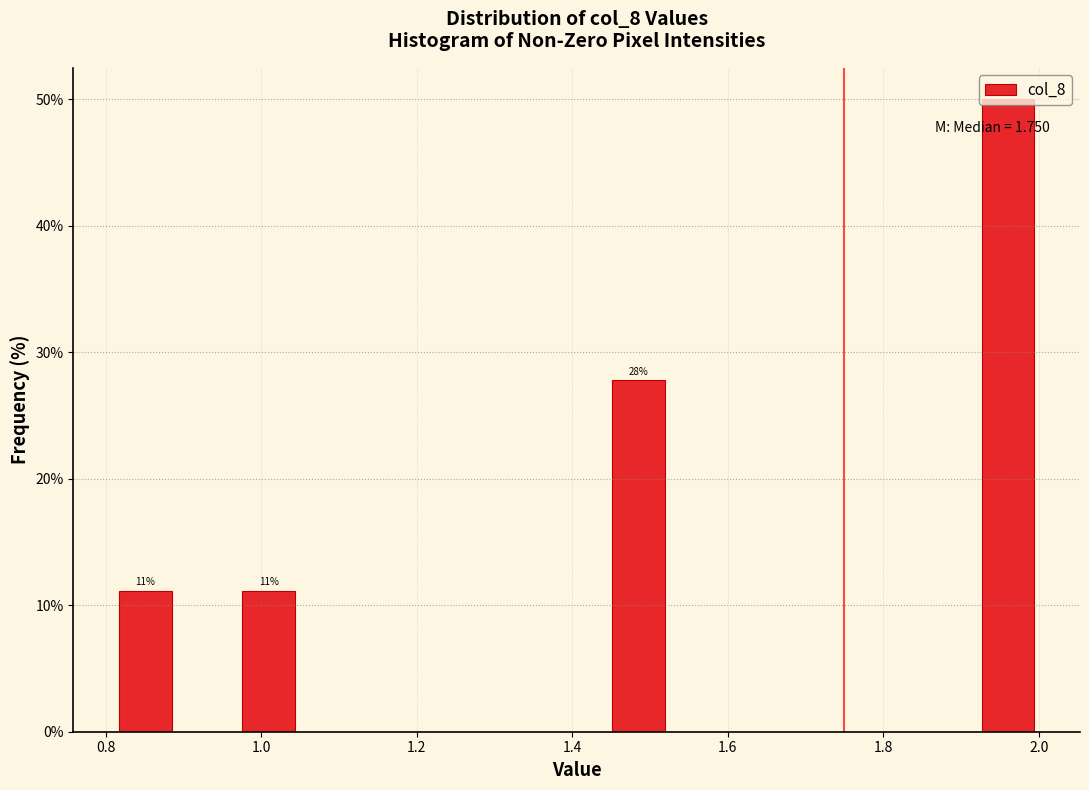

Read against the x-axis, roughly where is the centre of the tallest bar?

1.96